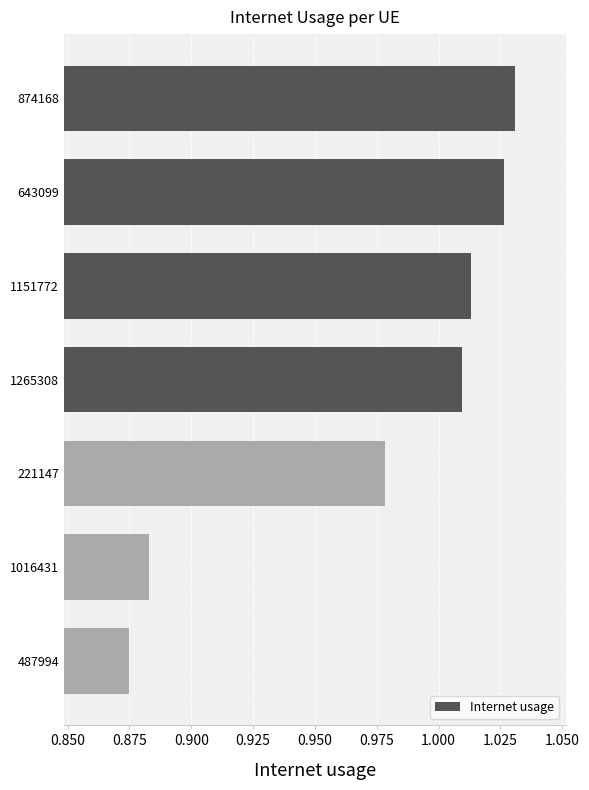

Where is the data nearest to the value 0?

487994